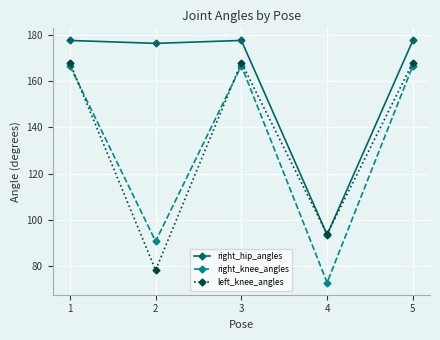

At which category does right_knee_angles reach its first local peak?

3